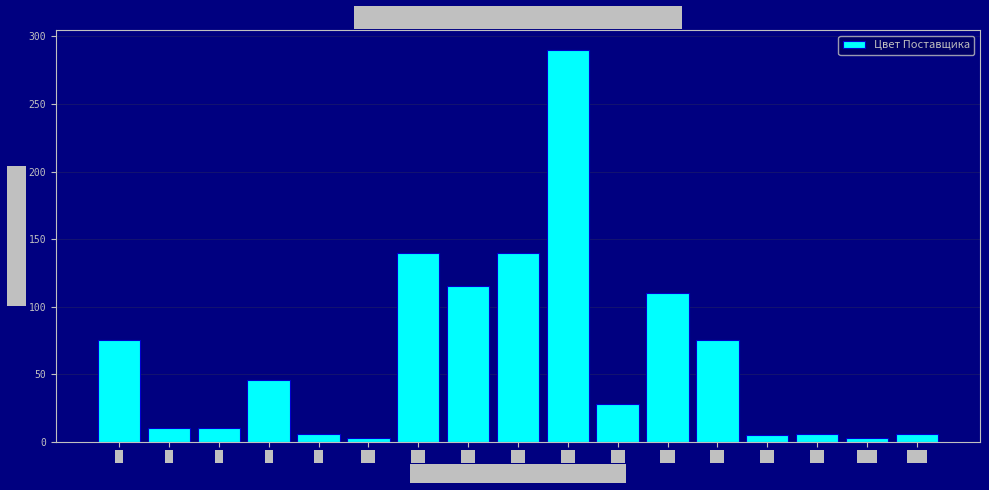

What is the ratio of the value at 25 to the value at 22?

0.8